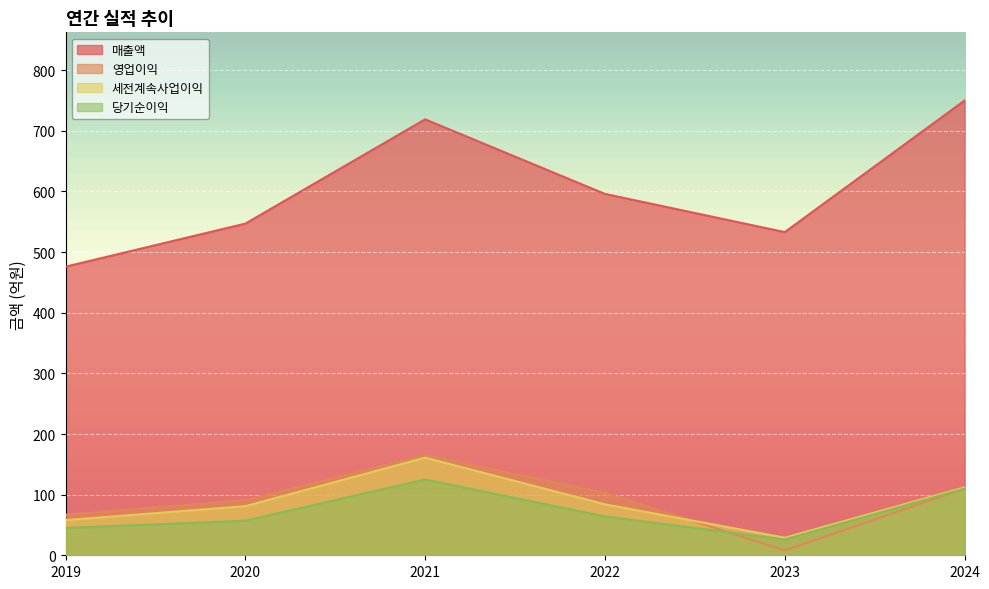

The value of 매출액 at 2023 is 533. True or false?

True